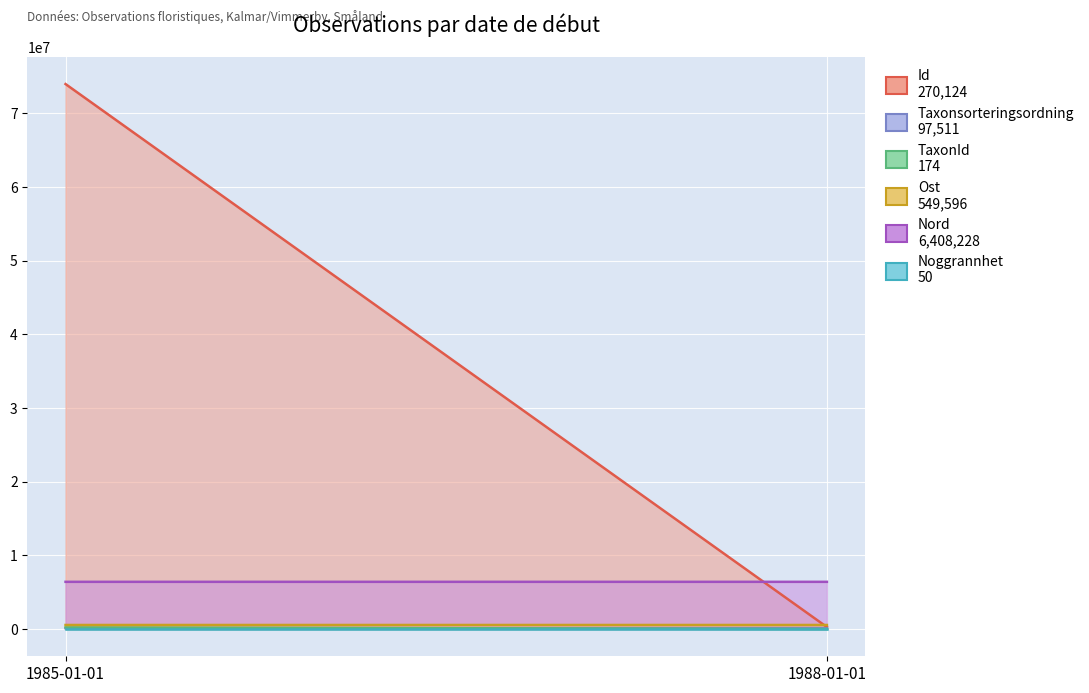

Which label corresponds to the largest value in the chart?

1985-01-01